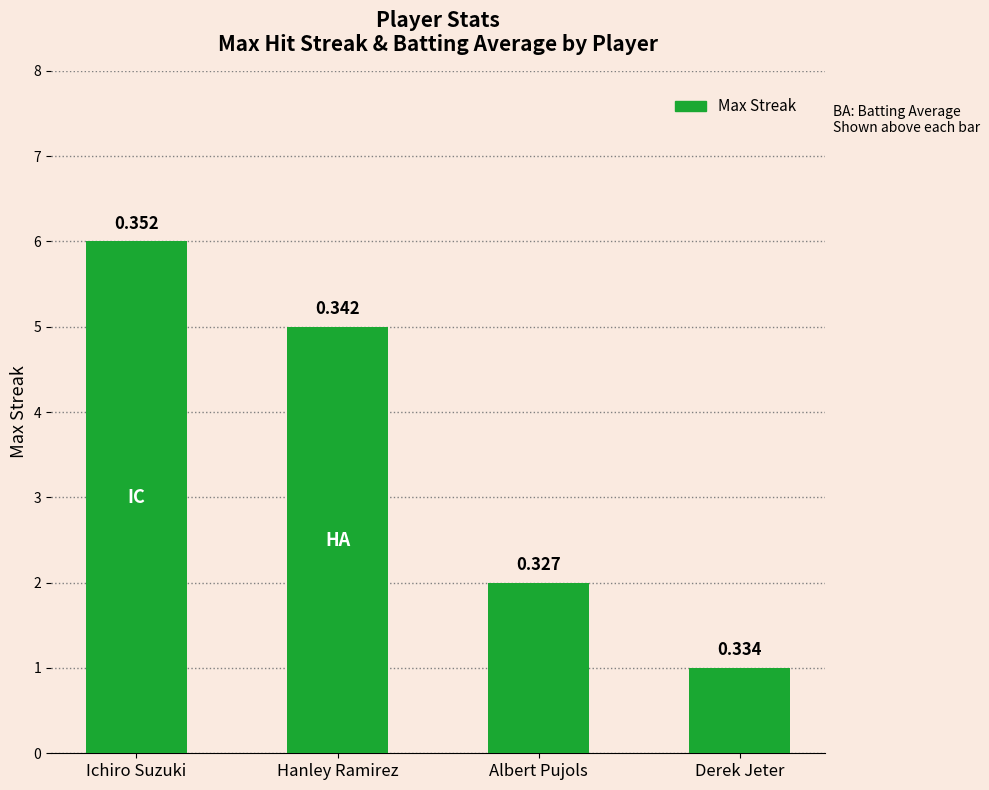

Are the bars horizontal?

No